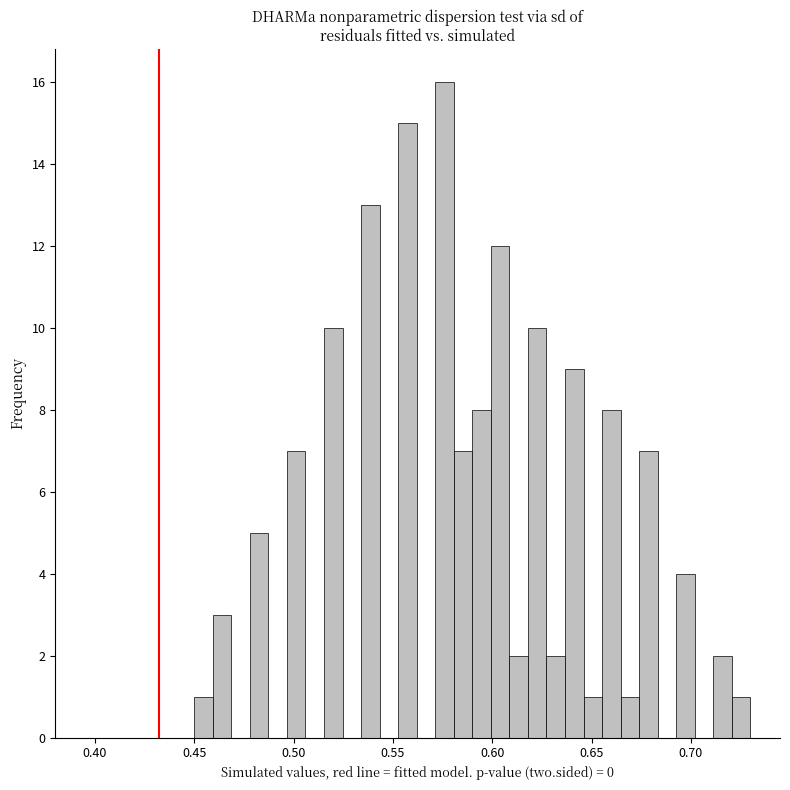

Read against the x-axis, roughly where is the centre of the tallest bar?

0.575